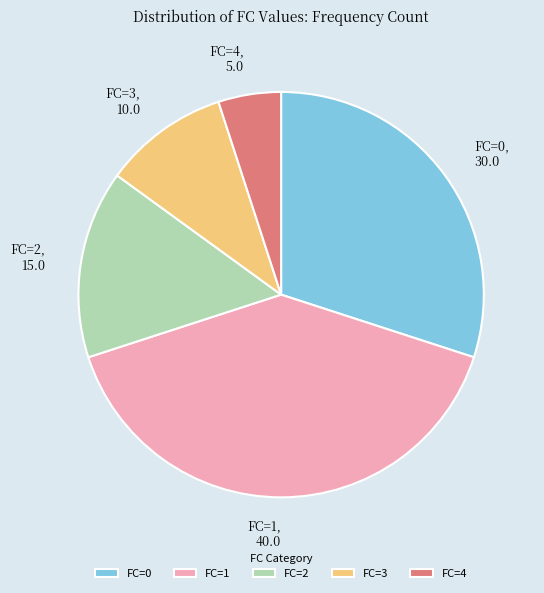

Between FC=1 and FC=2, which is larger?

FC=1